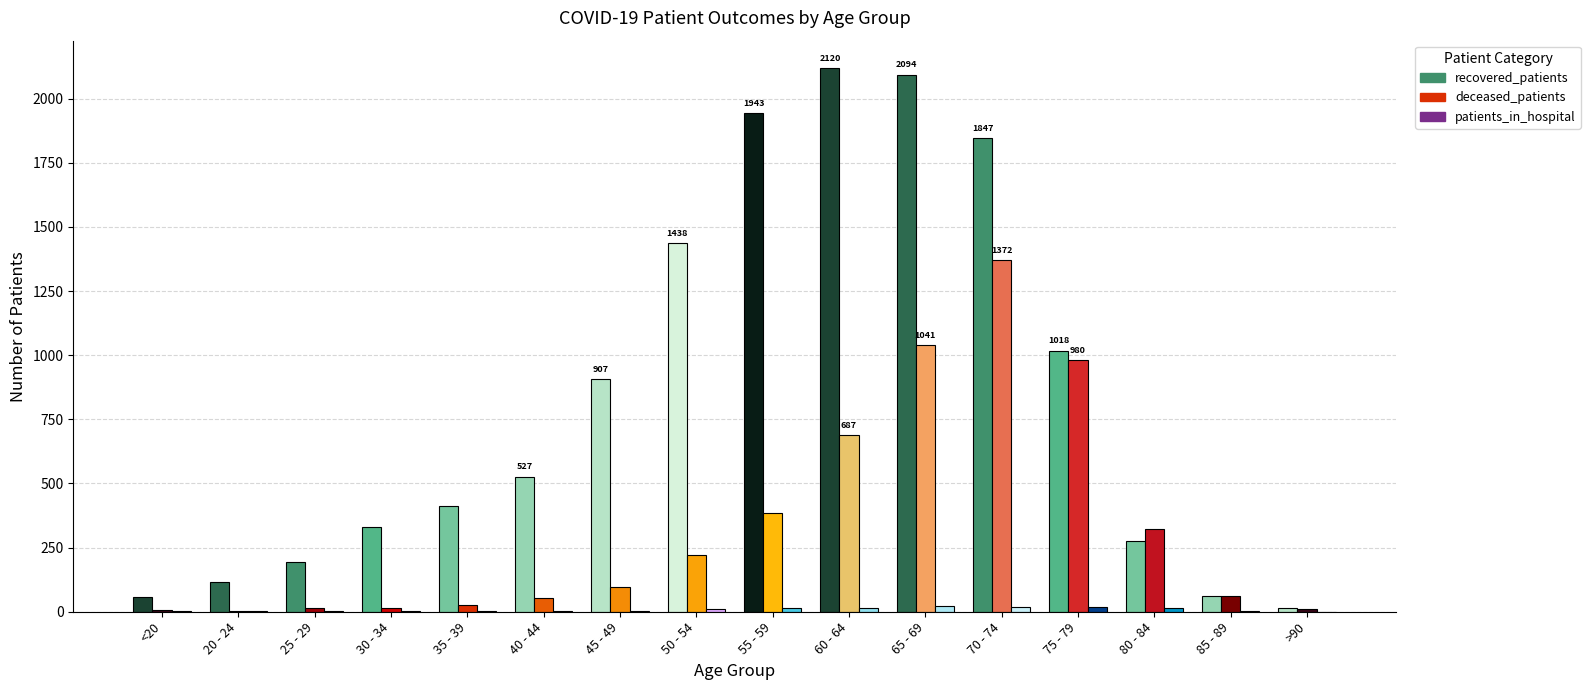

Is the value of deceased_patients at 70 - 74 greater than the value of patients_in_hospital at 55 - 59?

Yes